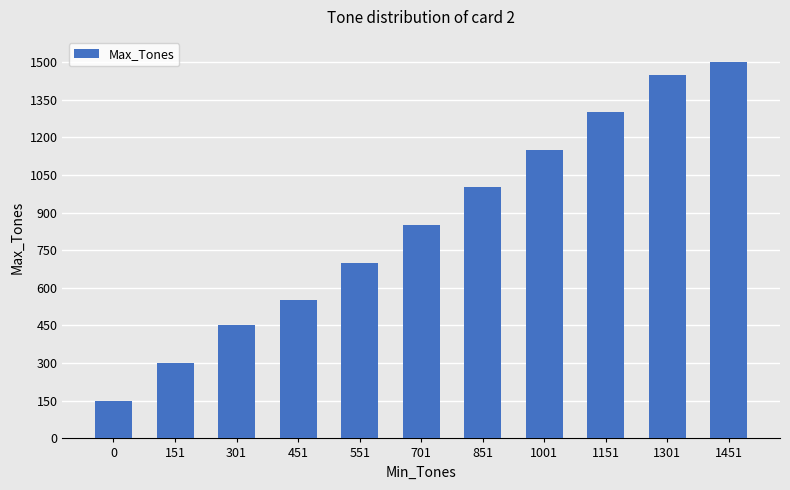

What is the difference between the values at 701 and 1151?

450